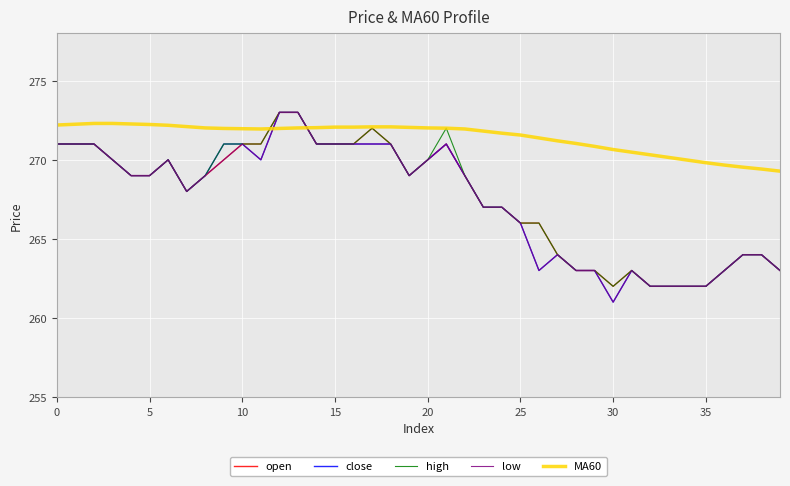

True or false: close and MA60 intersect in this chart.

True